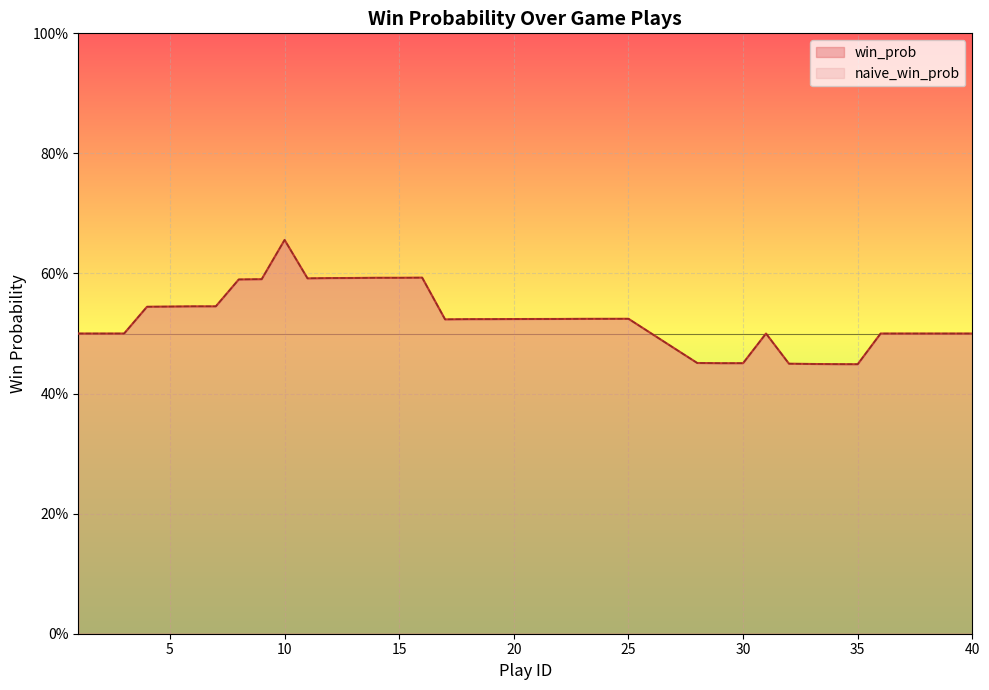

Where is the first local minimum for naive_win_prob?

11